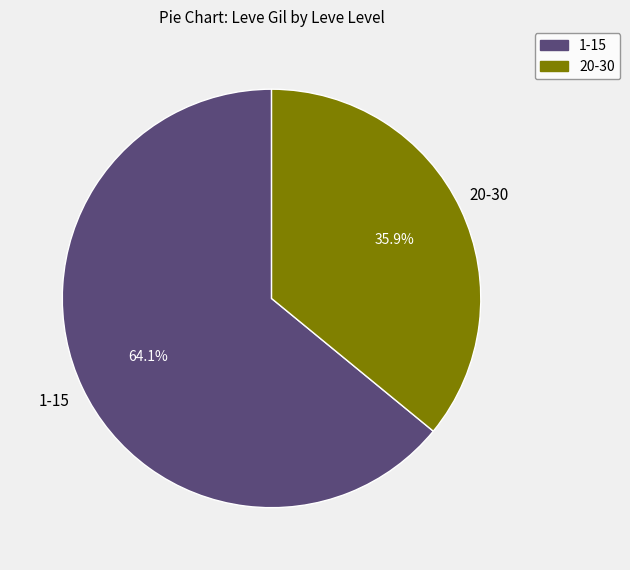

To the nearest percent, what is the difference between the largest and smallest slice percentages?

28%